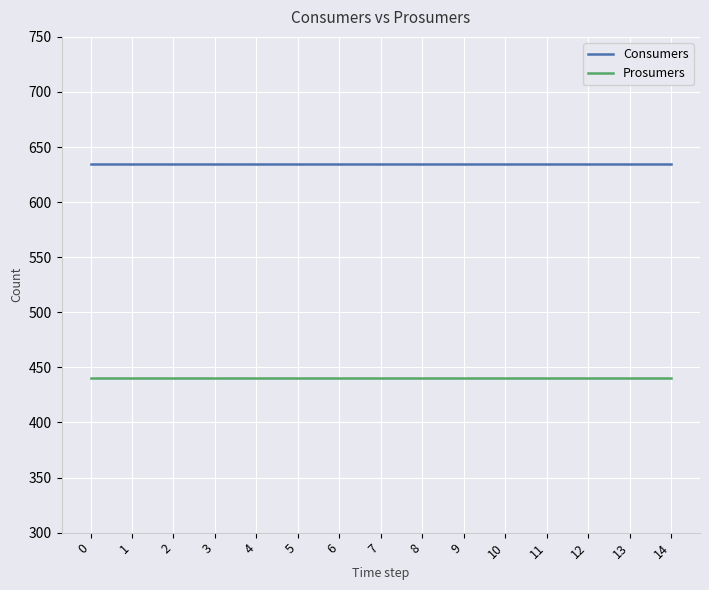

What is the spread (max minus min) of values at 5?

195